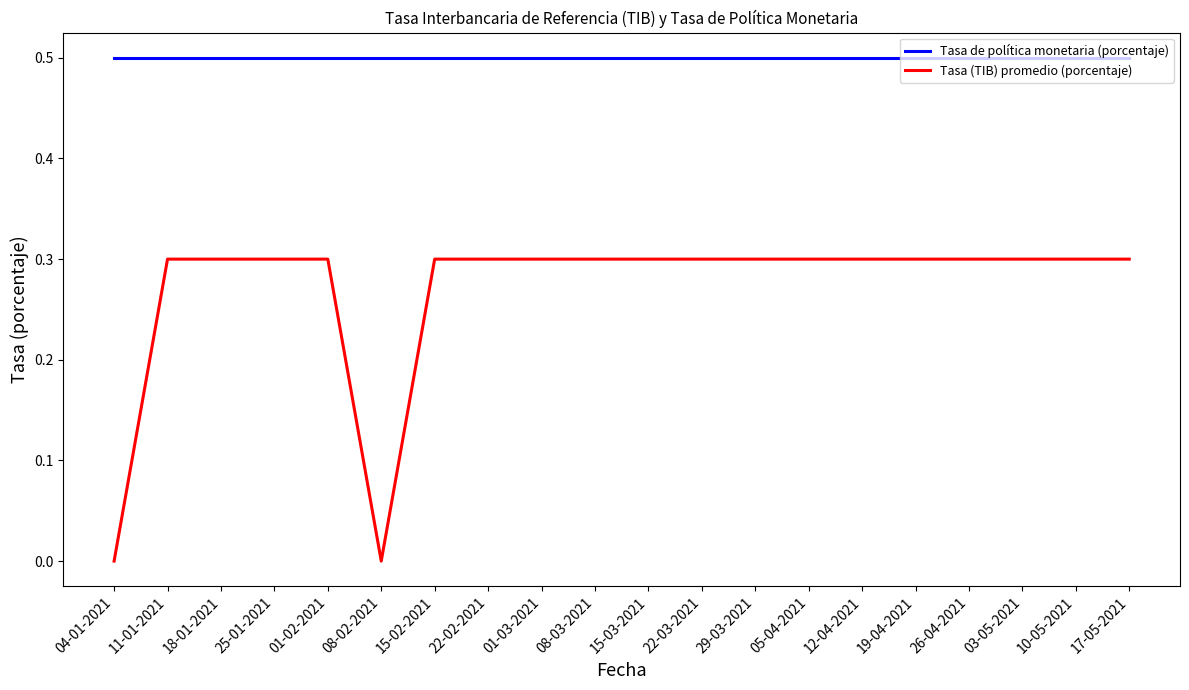

Does the chart have visible grid lines?

No